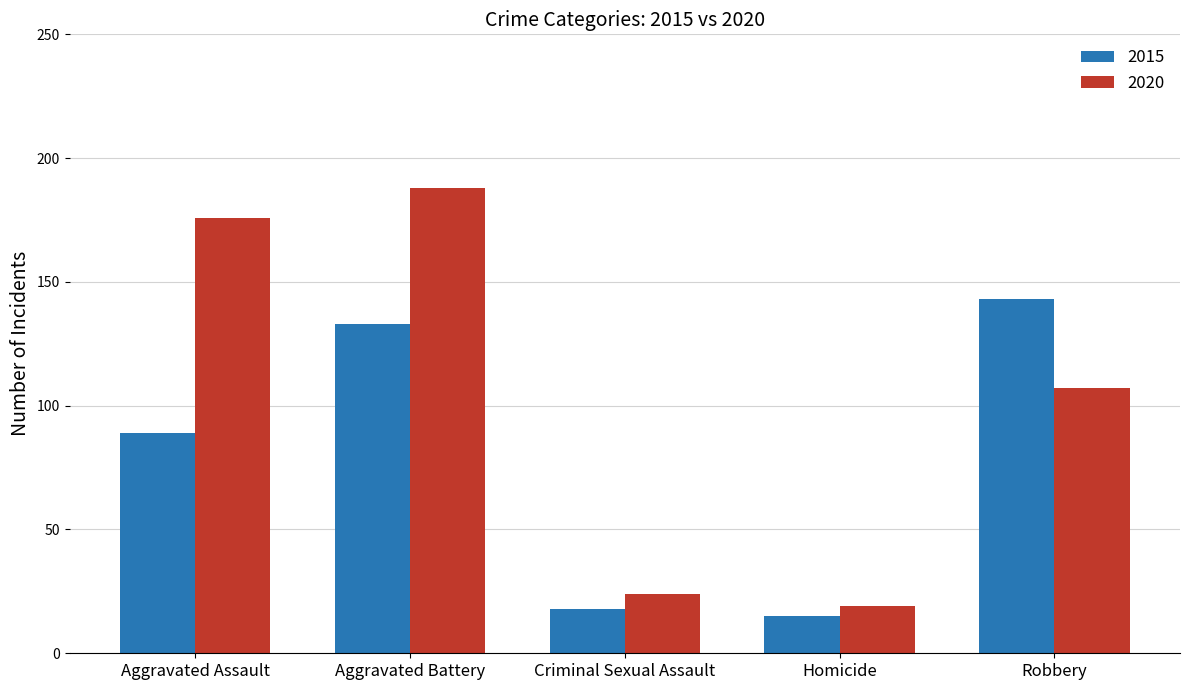

The 2015 series shows 198 at Aggravated Battery. True or false?

False